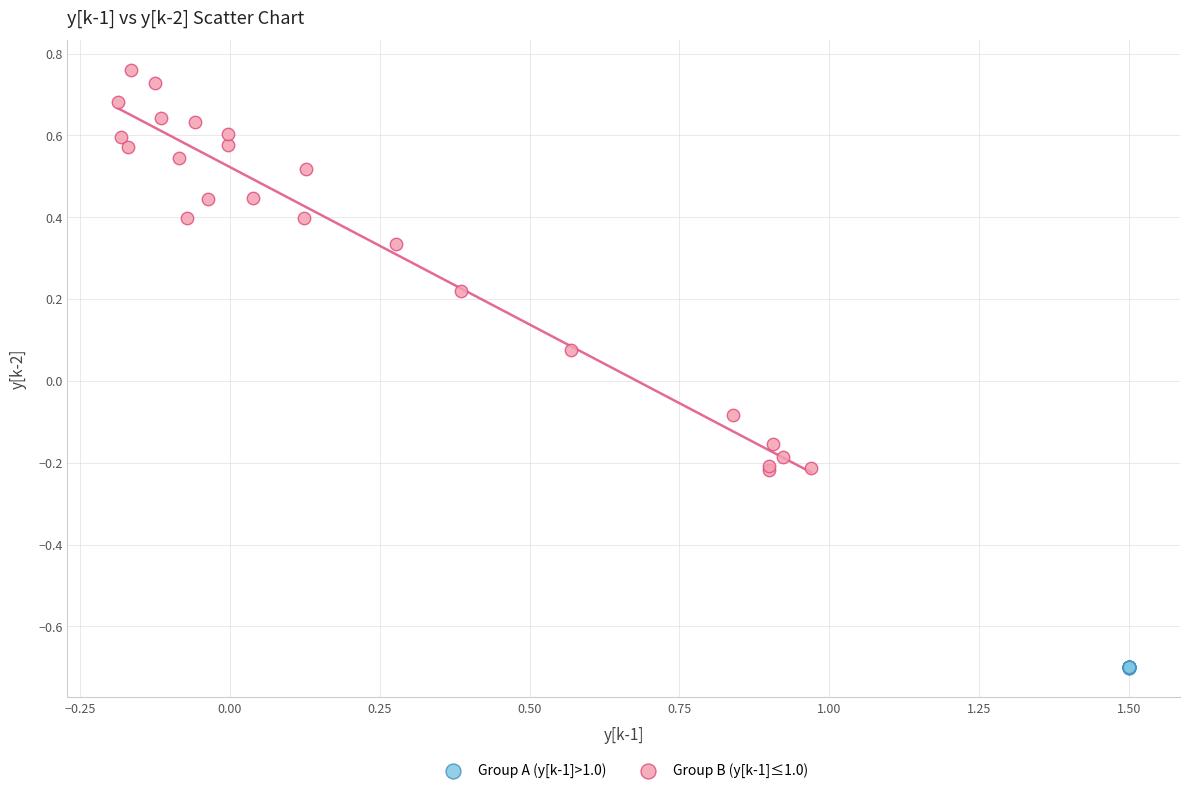

Which series contains the highest Y value?

Group B (y[k-1]≤1.0)